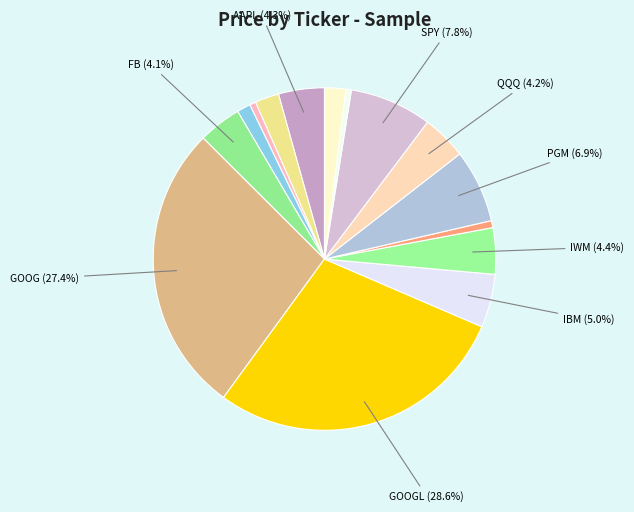

How many slices are in this pie chart?

15